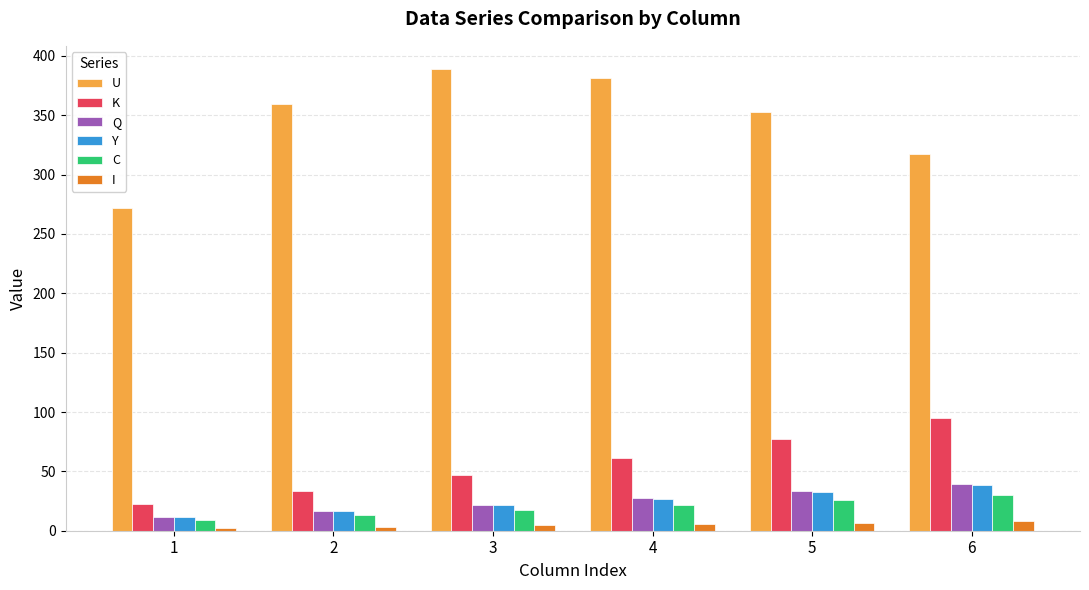

What is the maximum value for K?

94.7